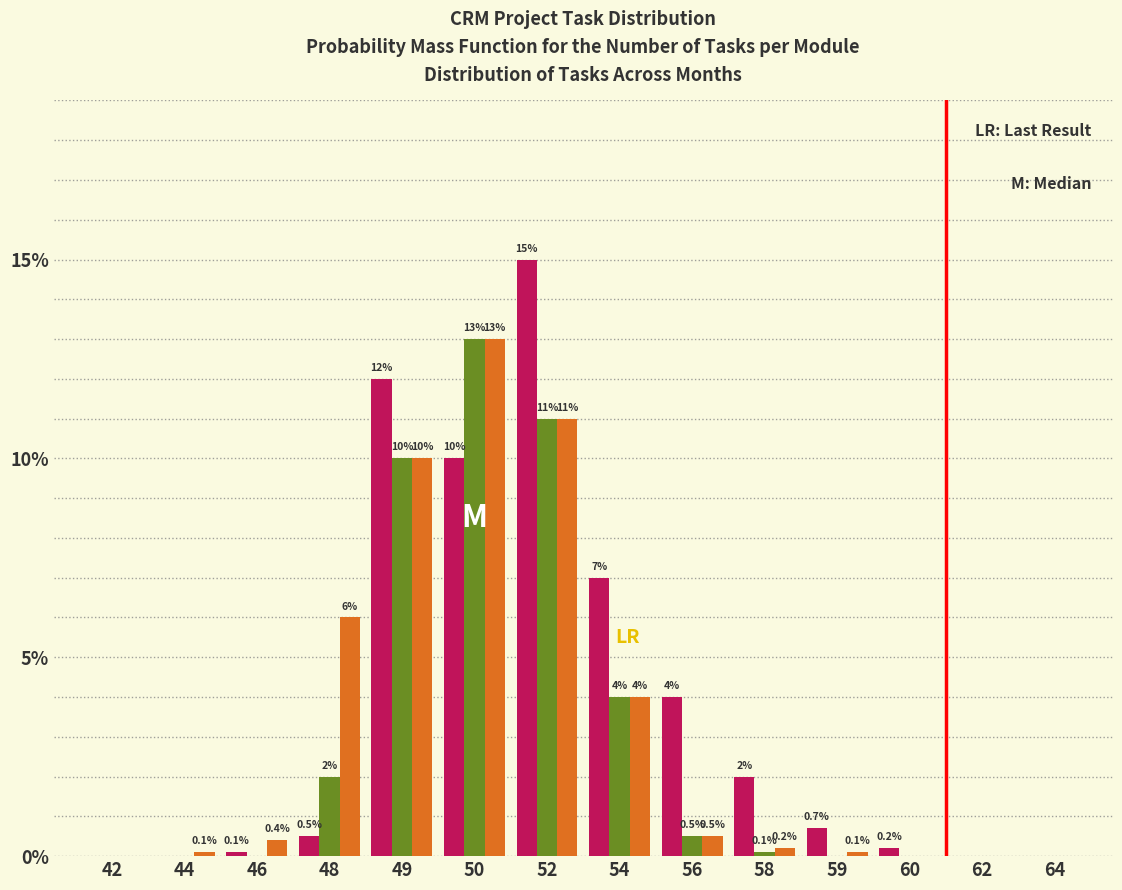

At which category is the sum across all series the highest?

52